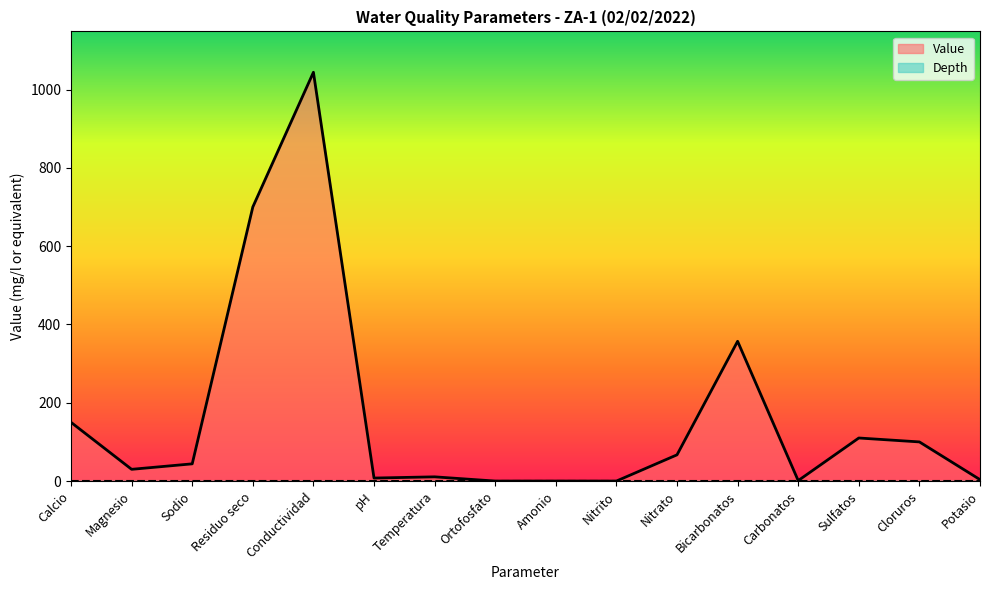

What is the difference between the maximum and second lowest values?

1044.0